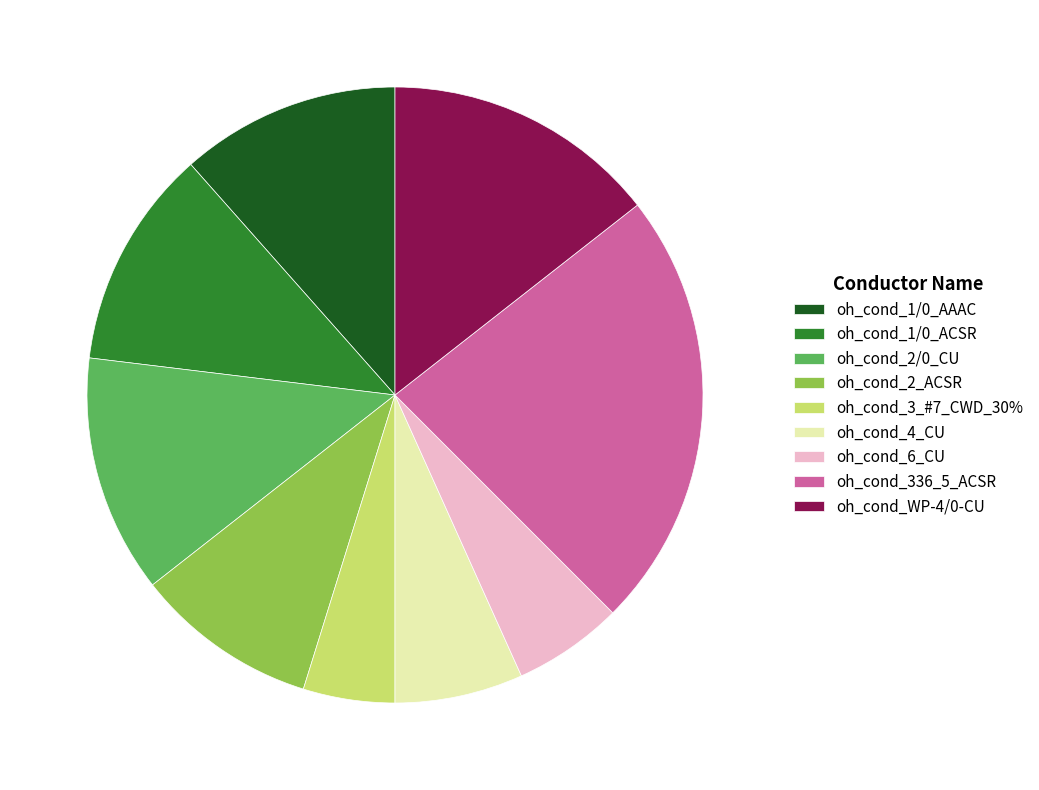

Do oh_cond_3_#7_CWD_30% and oh_cond_1/0_AAAC together represent more than half of the pie?

No